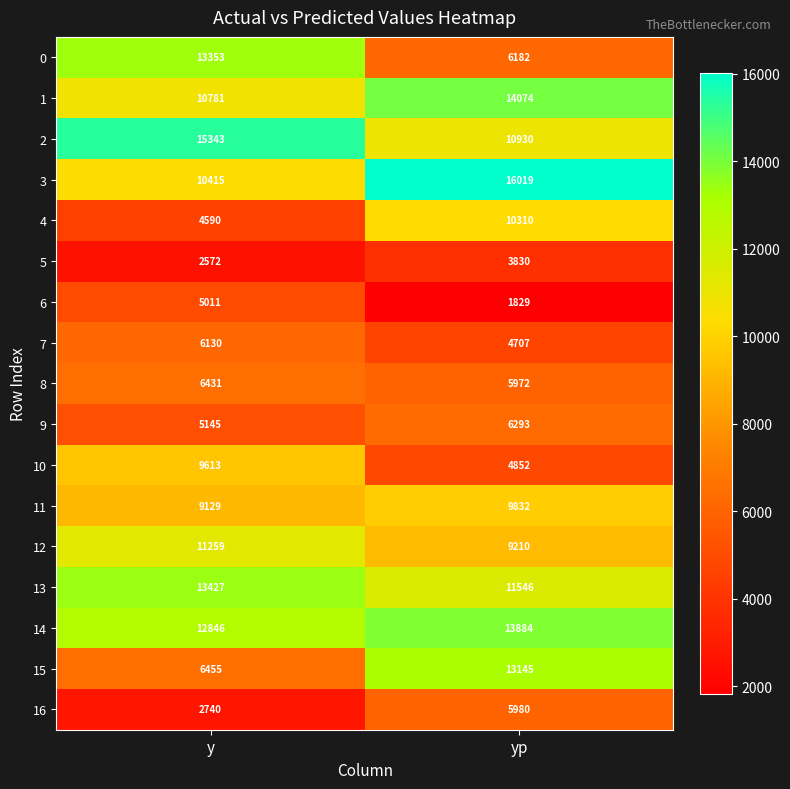

True or false: 4 has a value of 8196 at y.

False